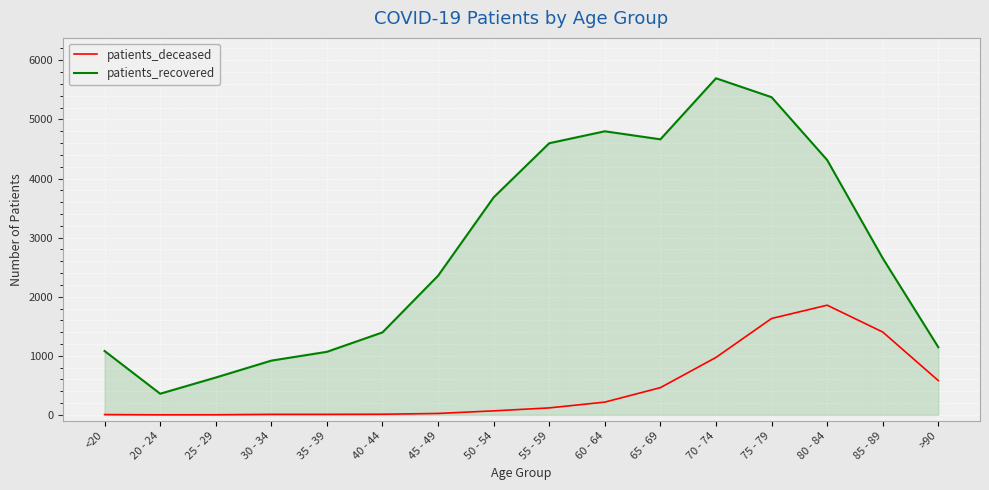

Is it true that patients_recovered equals 632 at 25 - 29?

True